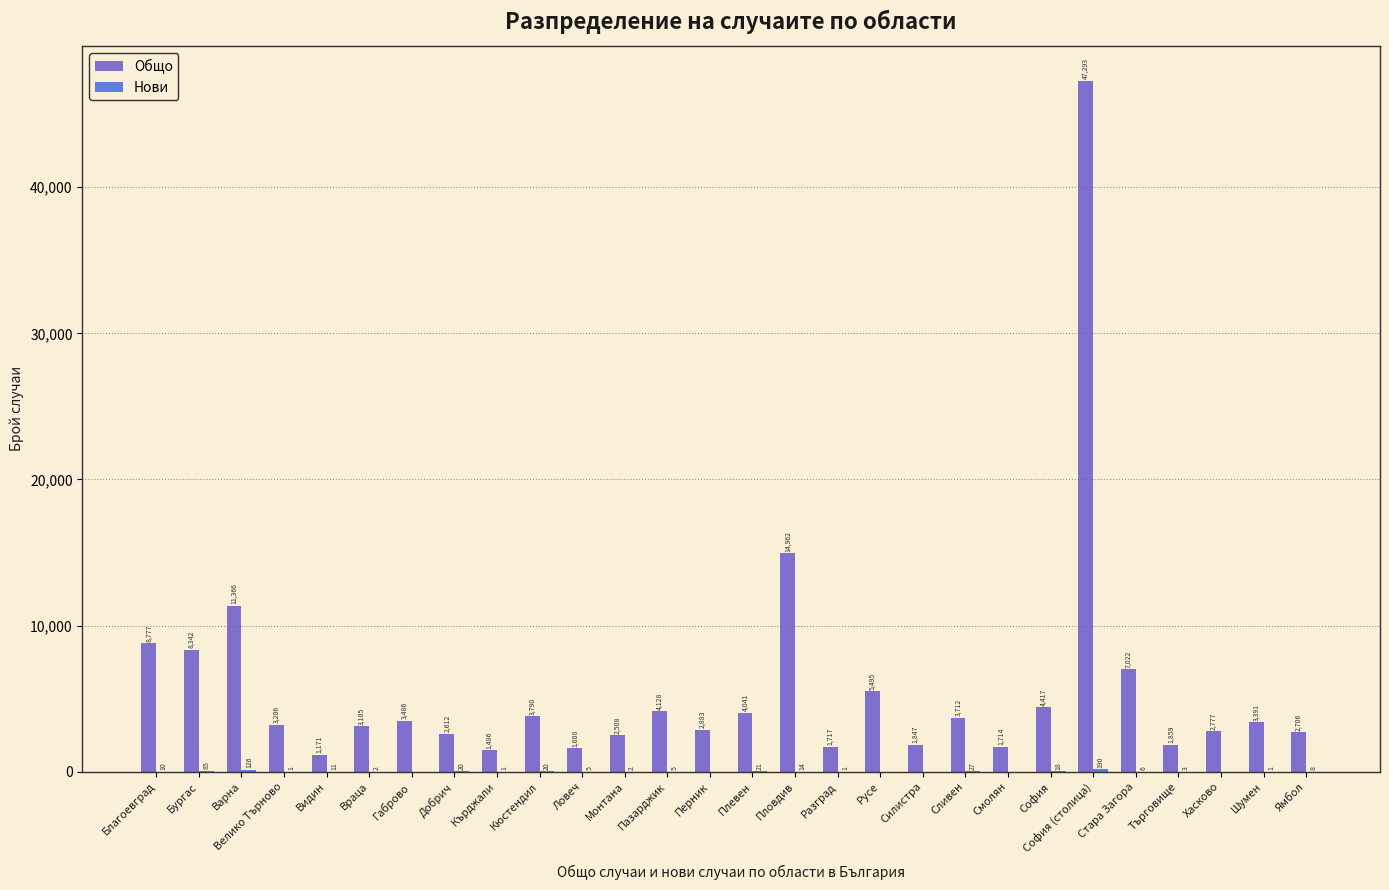

At which category is the sum across all series the highest?

София (столица)